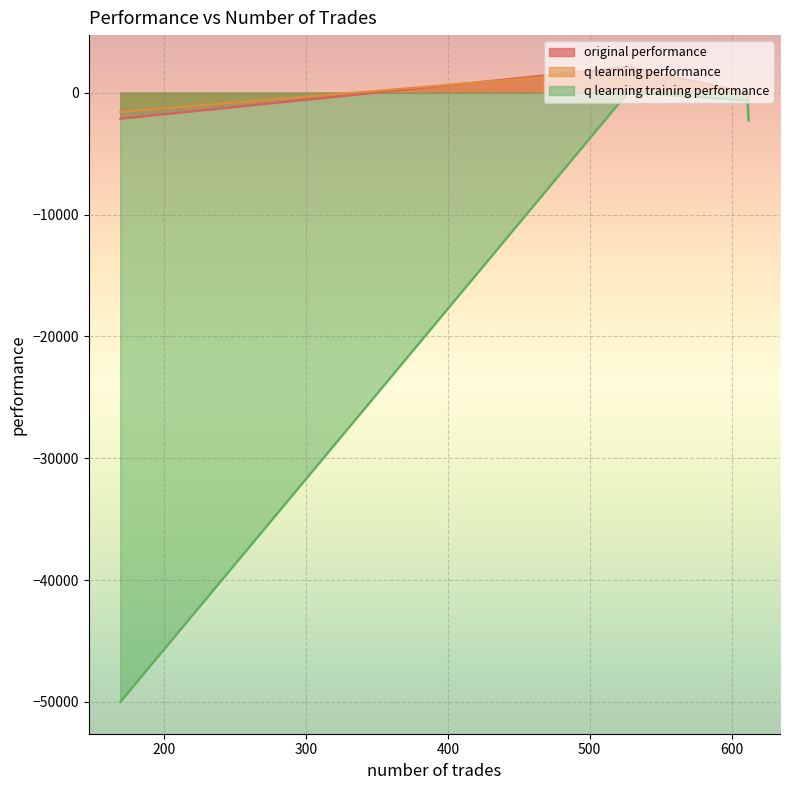

Is it true that original performance equals -2136.0 at 169?

True